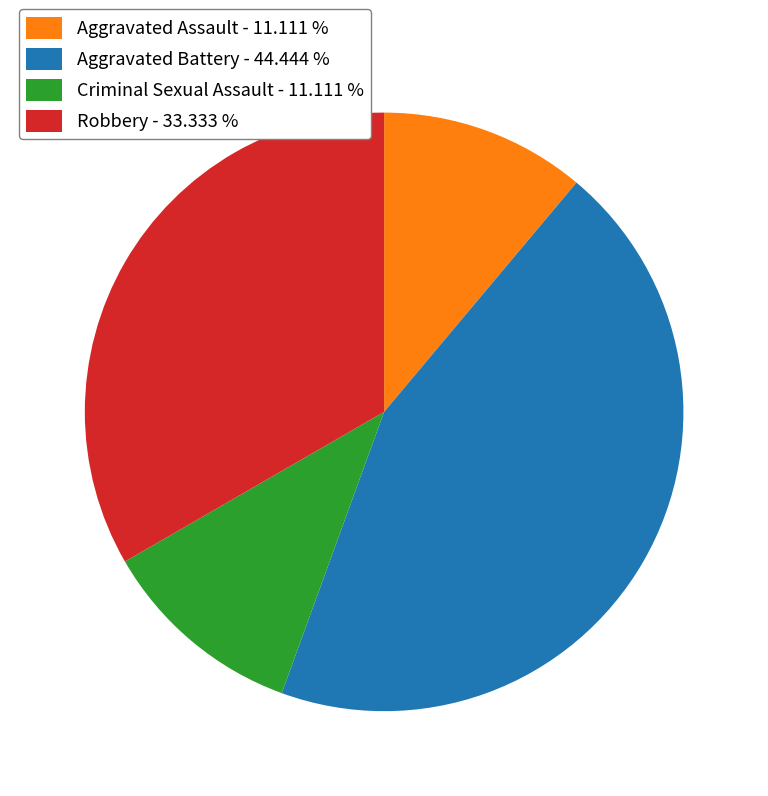

Is there a majority slice in this chart?

No